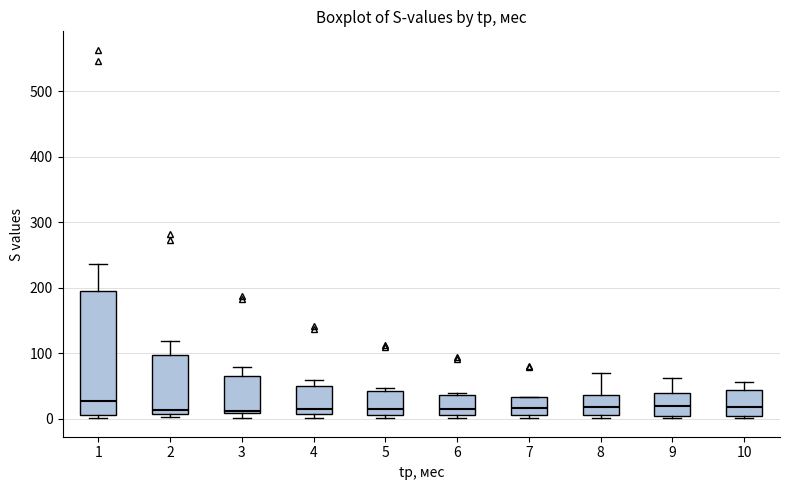

Where is the lower edge of the box at x = 1 on the y-axis? The values are not printed on the chart, so give them approximately, as read against the axis.

0